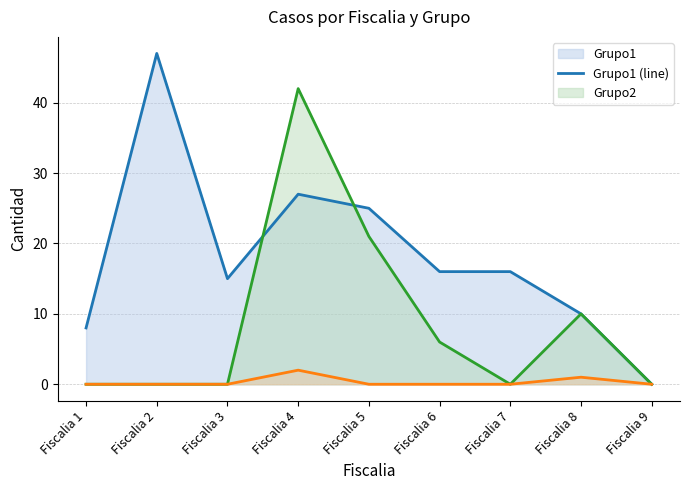

Does the chart have visible grid lines?

Yes